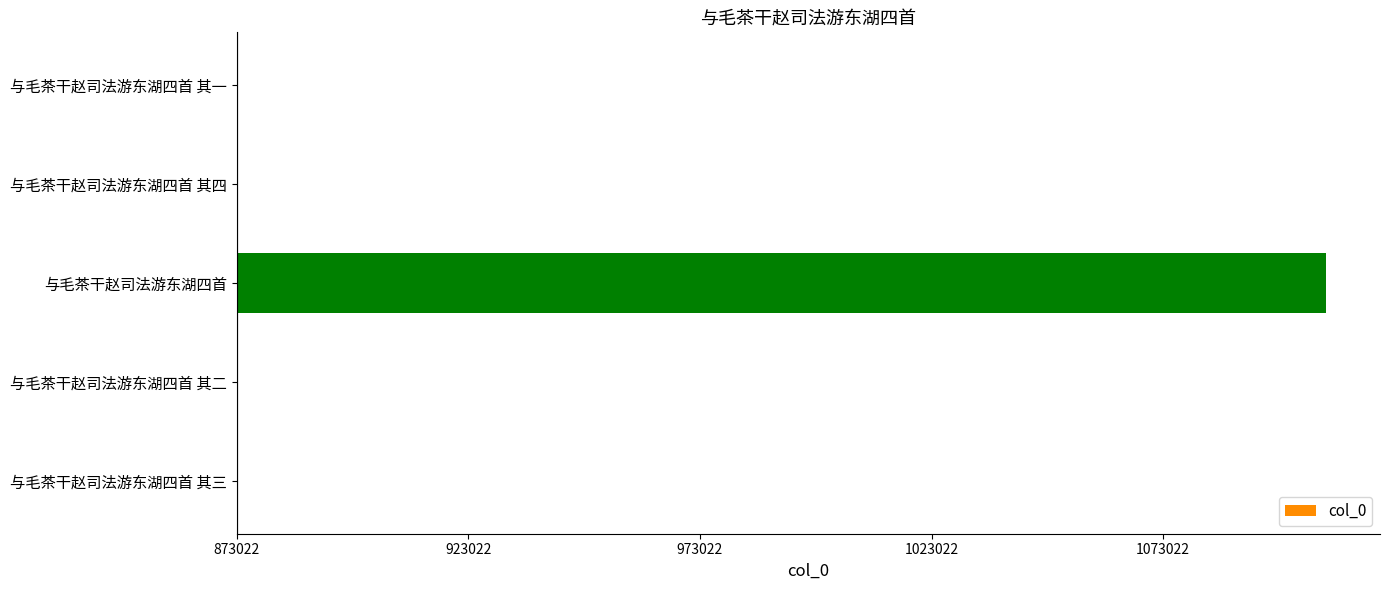

Are the bars horizontal?

Yes